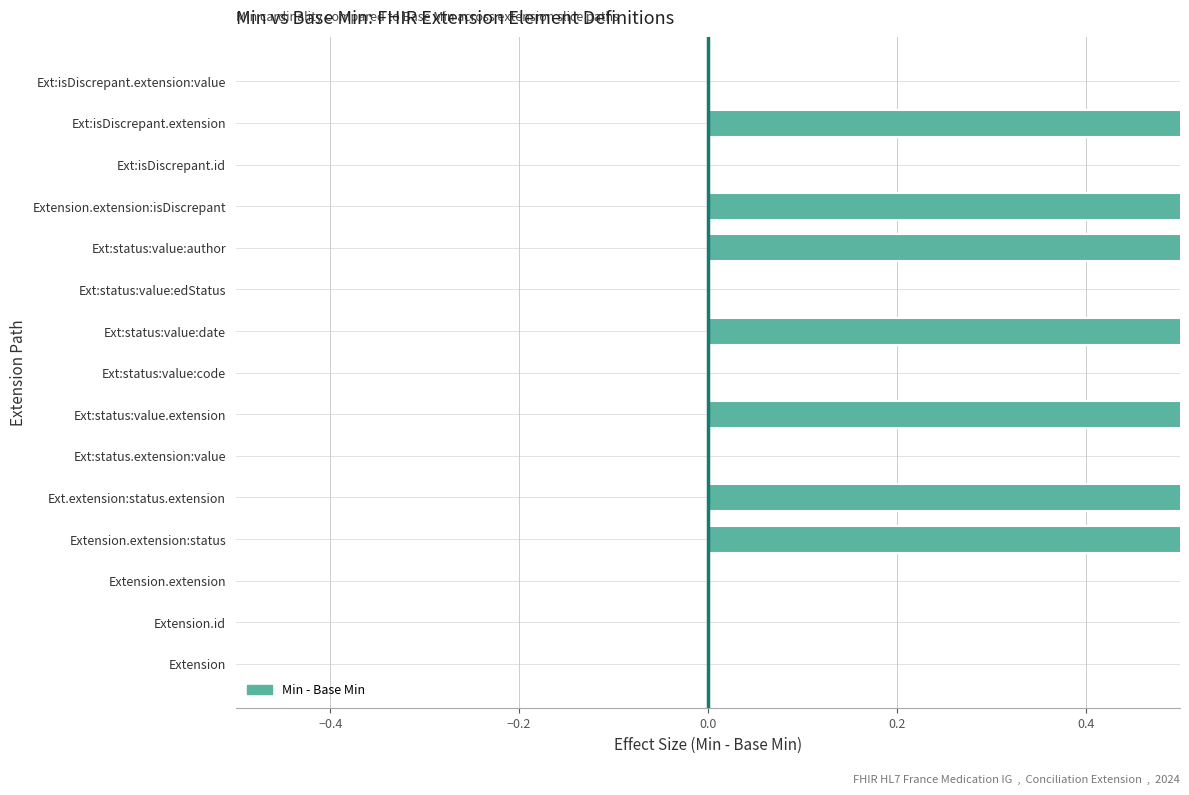

Which has a higher value, Ext:status:value:author or Extension.id?

Ext:status:value:author